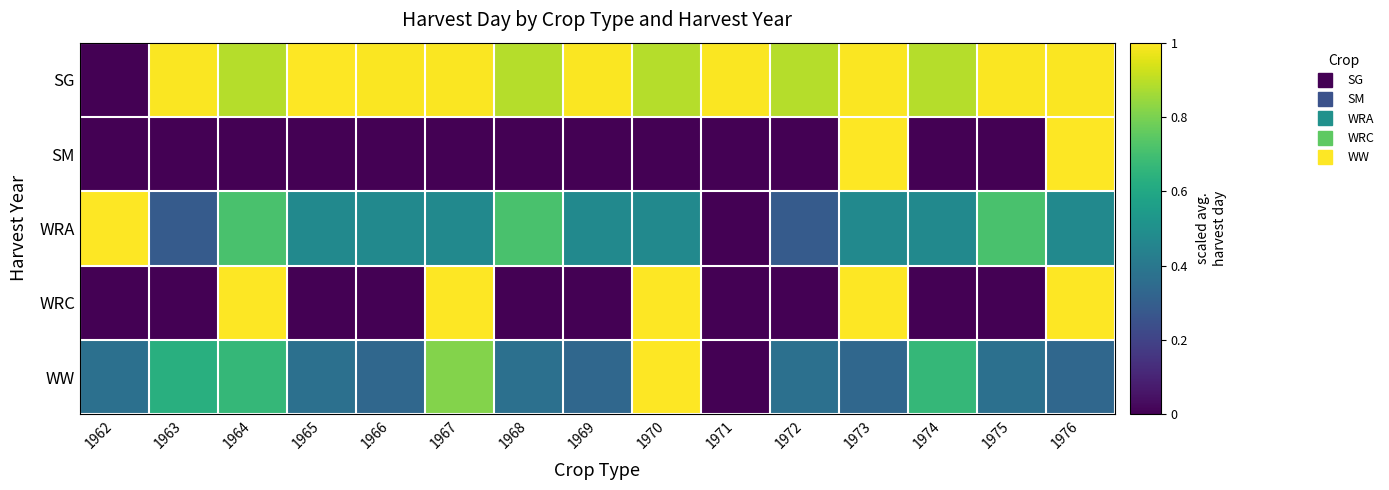

What is the greatest value displayed?

1.0